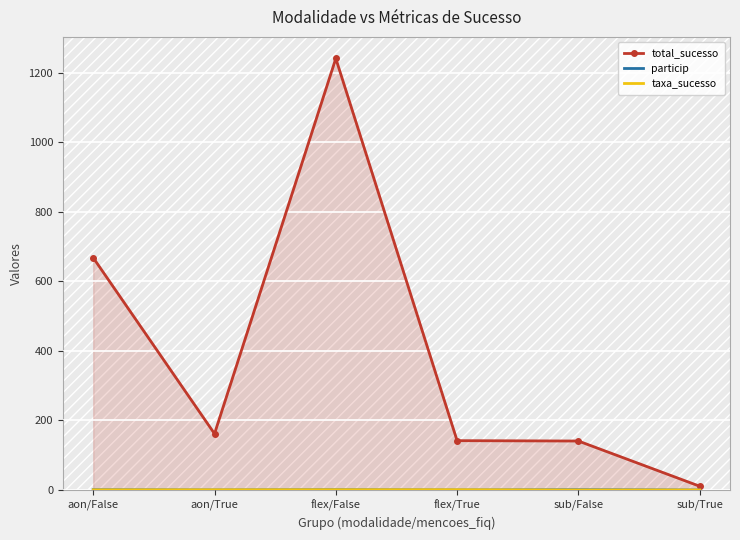

What is the difference between the second highest and minimum values in the total_sucesso series?

657.0